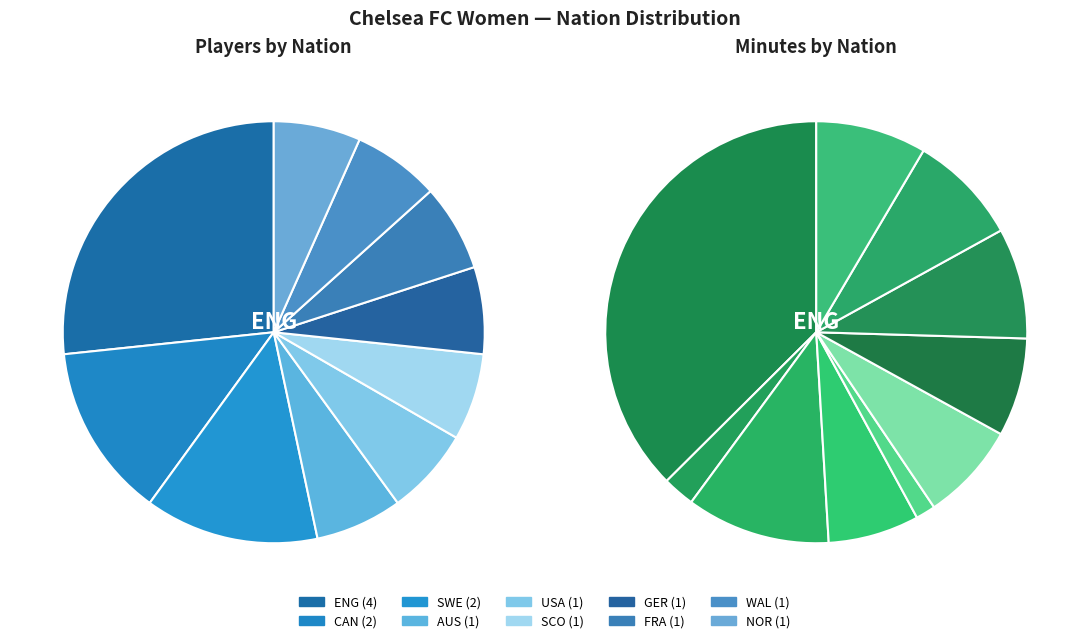

What portion of the pie excludes FRA?

93.3%